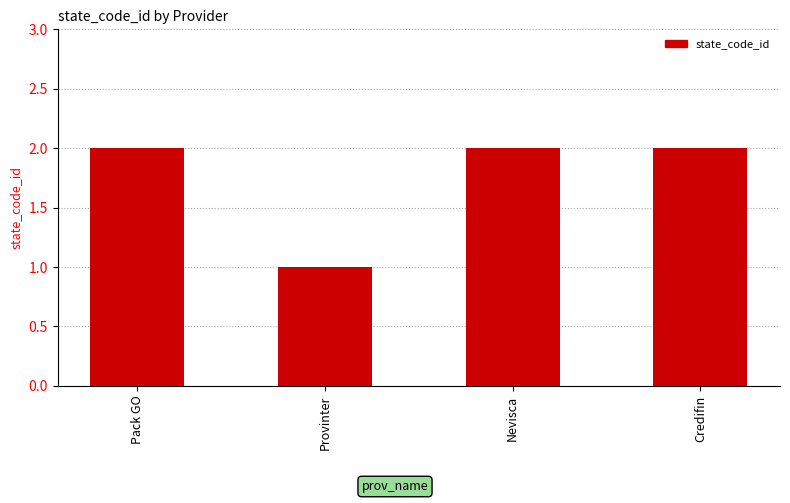

What is the value of the 4th bar from the left?

2